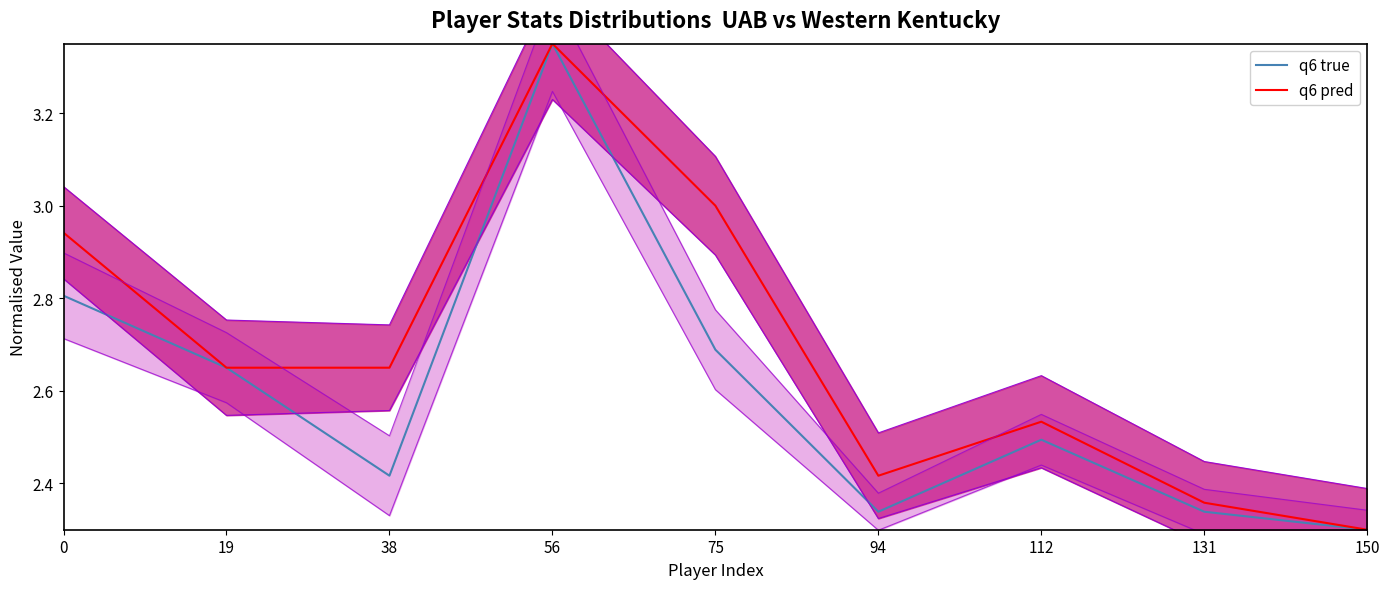

List the series in order of their peak value, highest first.

q6 true, q6 pred